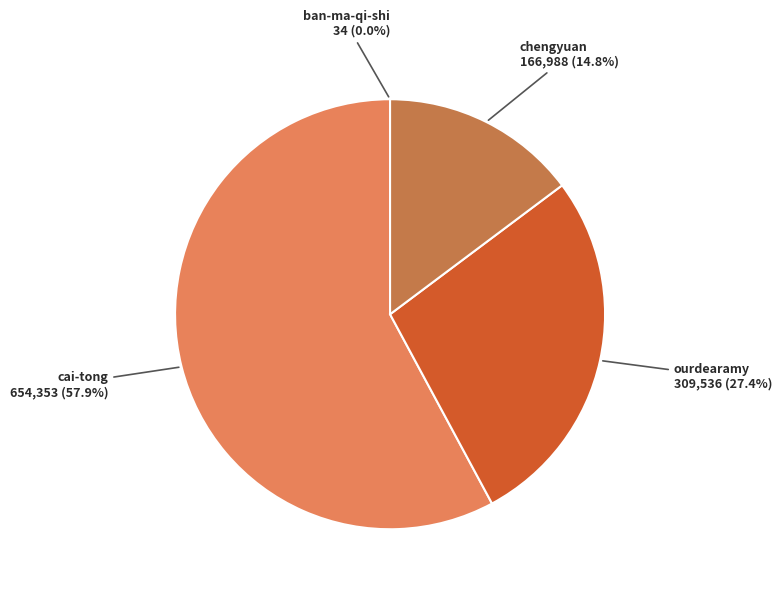

To the nearest percent, what is the difference between the cai-tong and ourdearamy slice percentages?

30%